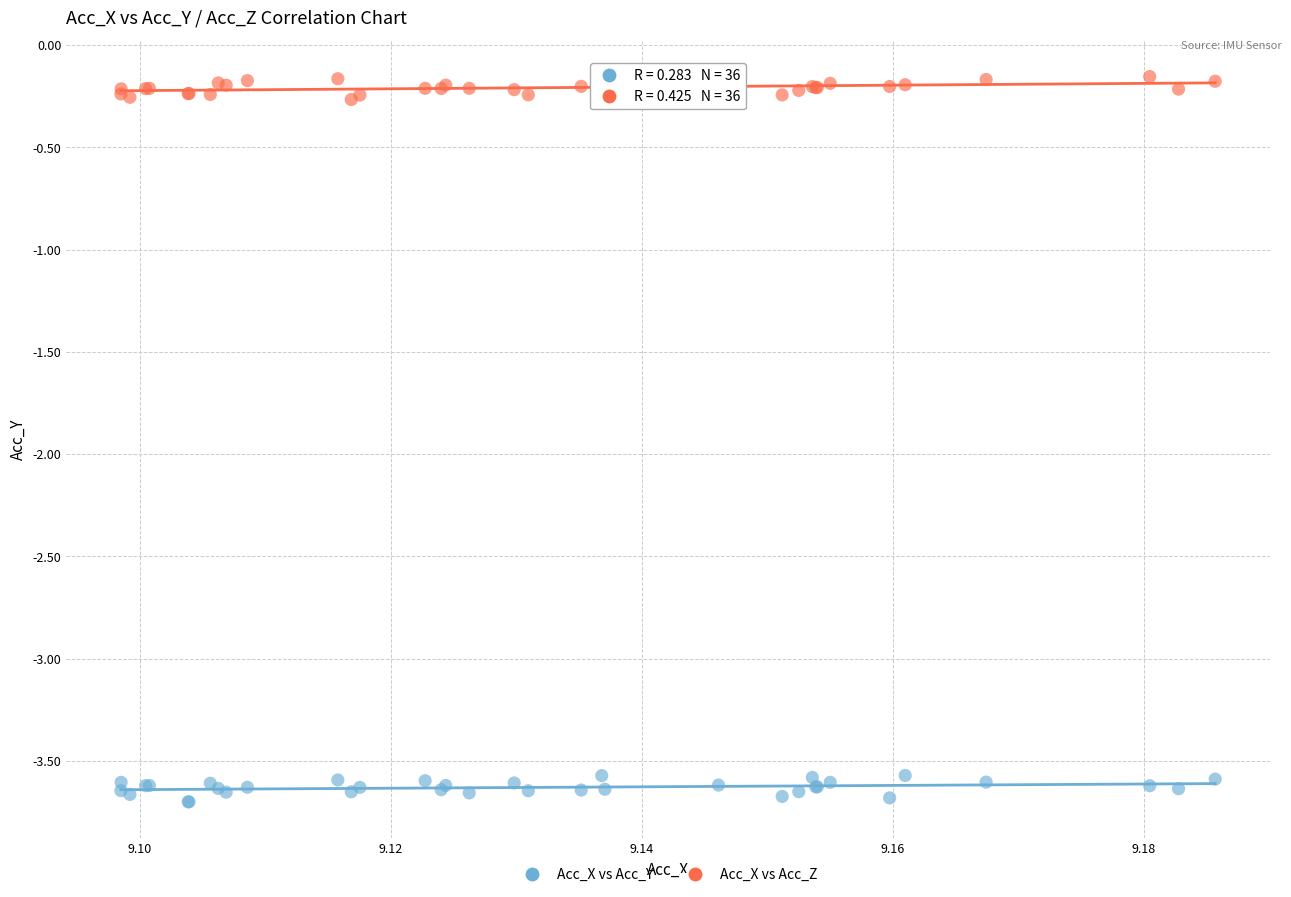

Which series contains the highest Y value?

Acc_X vs Acc_Z